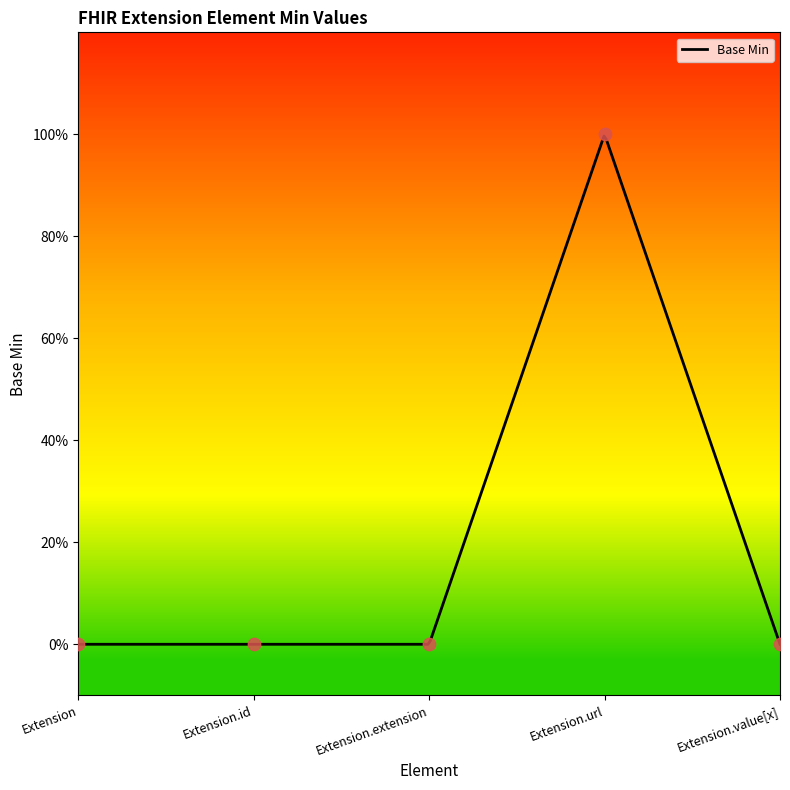

Between Extension.url and Extension, which is larger?

Extension.url